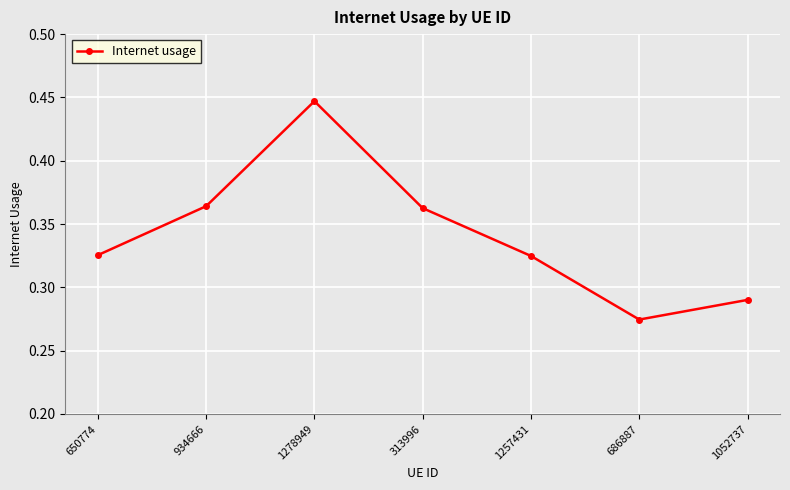

Between 686887 and 934666, which is larger?

934666